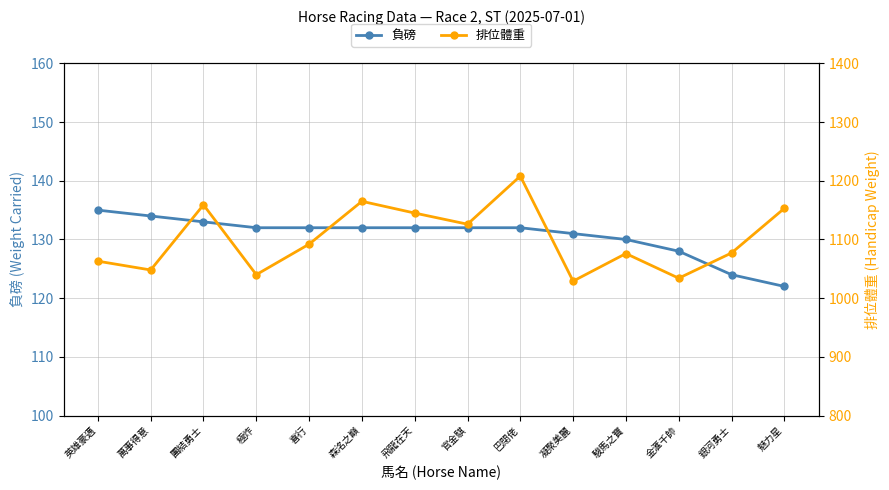

True or false: 負磅 has a value of 124 at 銀河勇士.

True